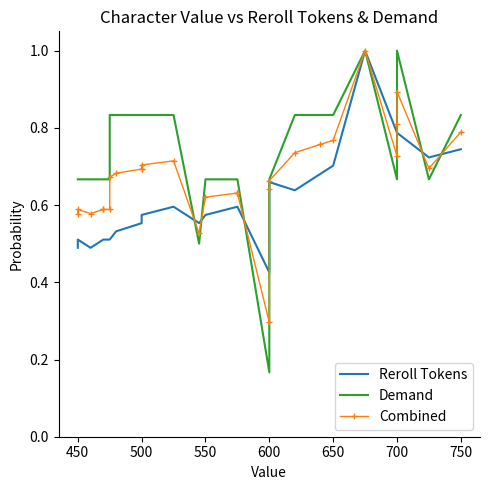

How many lines are shown in the chart?

3